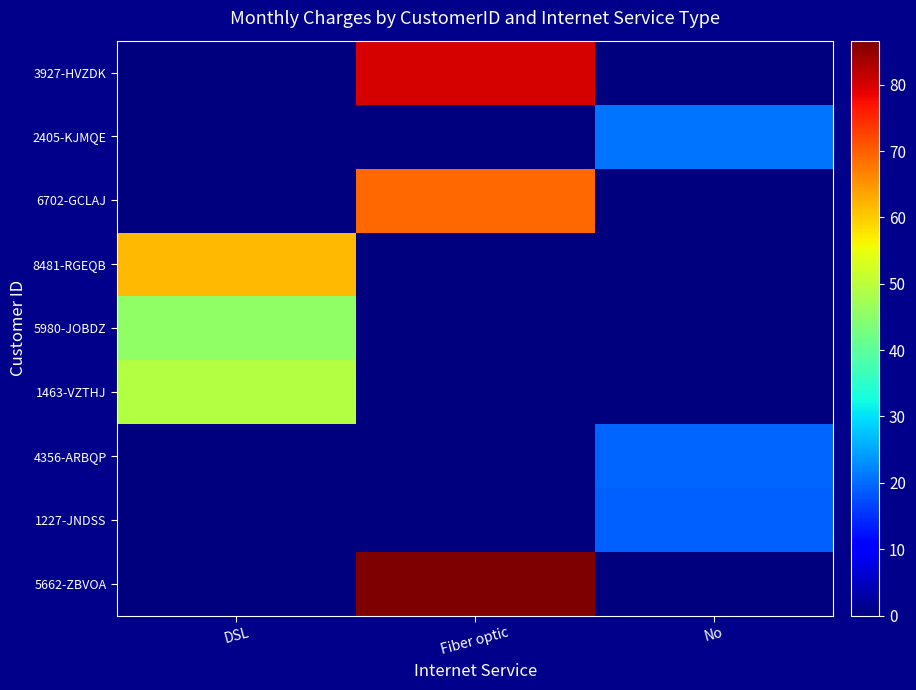

Reading left to right, what are all the values shown in this chart?

3927-HVZDK: DSL=0.0	Fiber optic=80.2	No=0.0
2405-KJMQE: DSL=0.0	Fiber optic=0.0	No=20.9
6702-GCLAJ: DSL=0.0	Fiber optic=69.2	No=0.0
8481-RGEQB: DSL=61.8	Fiber optic=0.0	No=0.0
5980-JOBDZ: DSL=45.5	Fiber optic=0.0	No=0.0
1463-VZTHJ: DSL=49.1	Fiber optic=0.0	No=0.0
4356-ARBQP: DSL=0.0	Fiber optic=0.0	No=19.4
1227-JNDSS: DSL=0.0	Fiber optic=0.0	No=19.1
5662-ZBVOA: DSL=0.0	Fiber optic=86.7	No=0.0